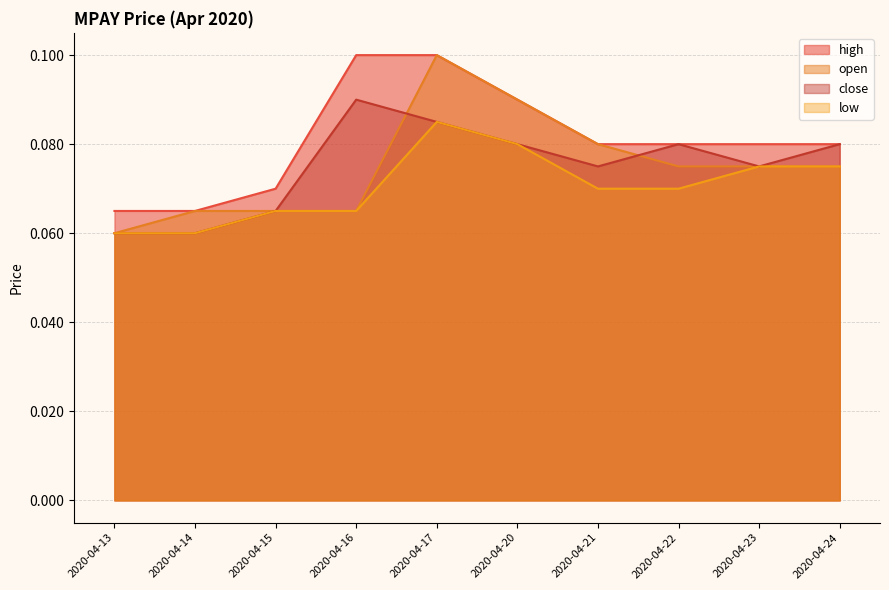

What are all the series names shown in the legend?

high, open, close, low